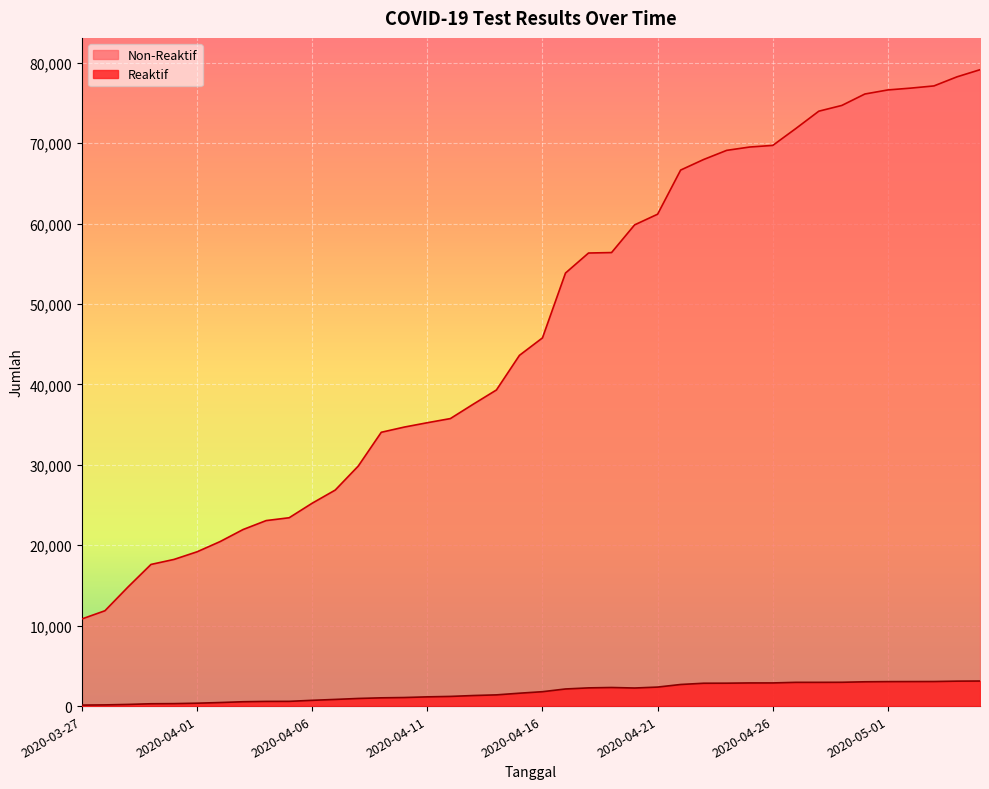

What is the minimum value for Reaktif?

124